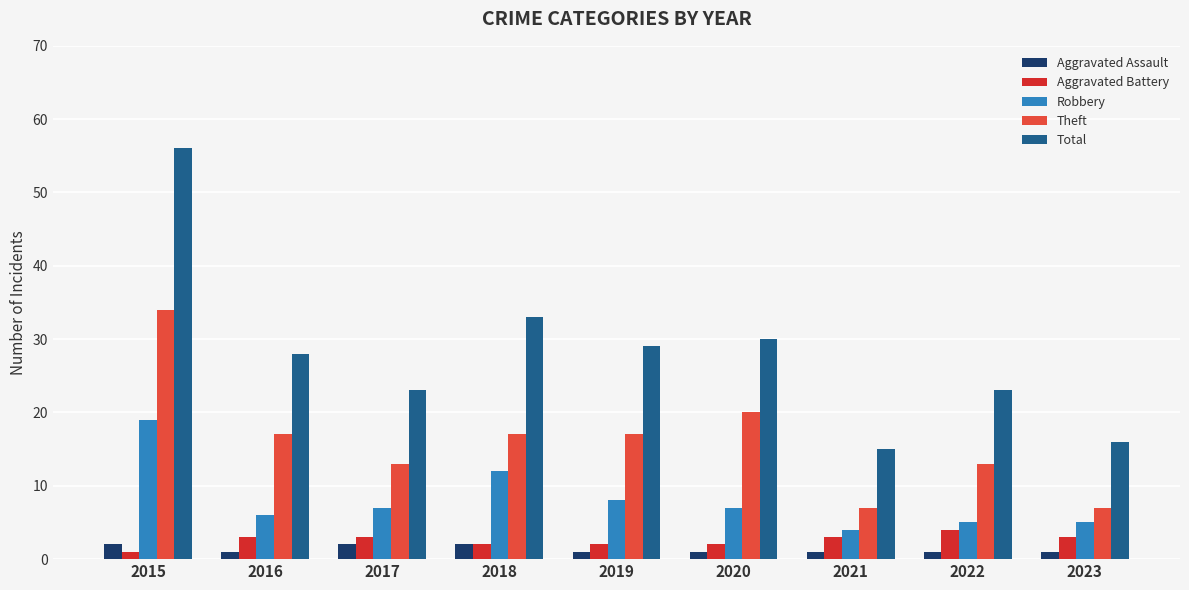

What is the value of the Total bar at the 4th from the left?

33